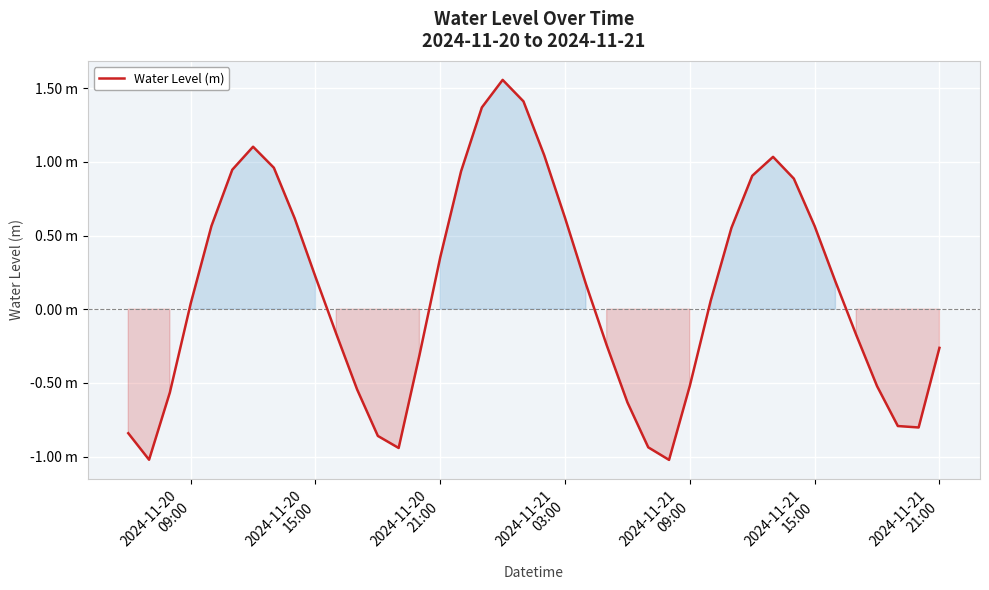

Does the chart display data point markers on the line(s)?

No